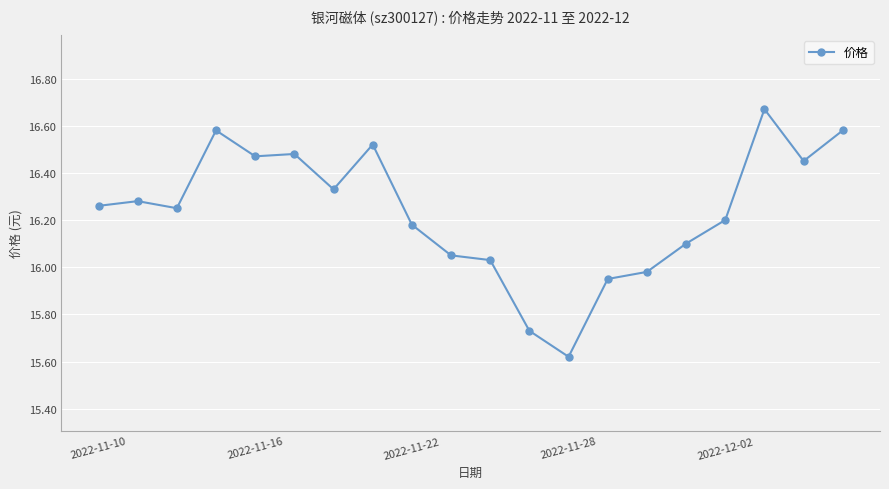

What is the difference between the second highest and minimum values?

1.0